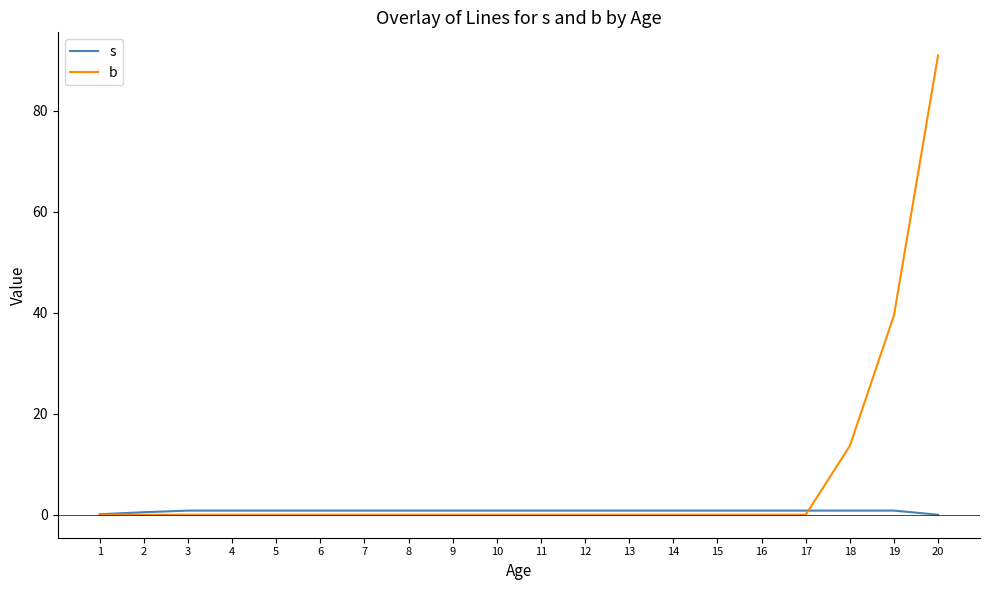

What is the average value of the s series?

0.7